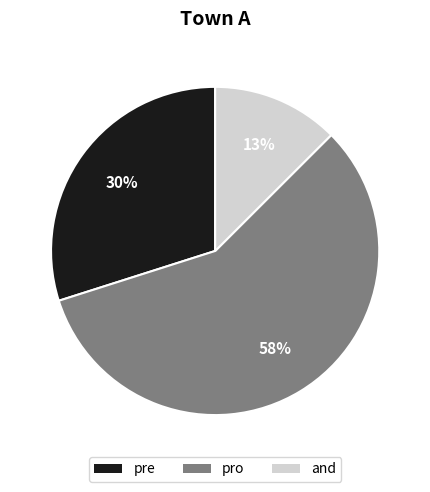

Does and account for over 50% of the chart?

No